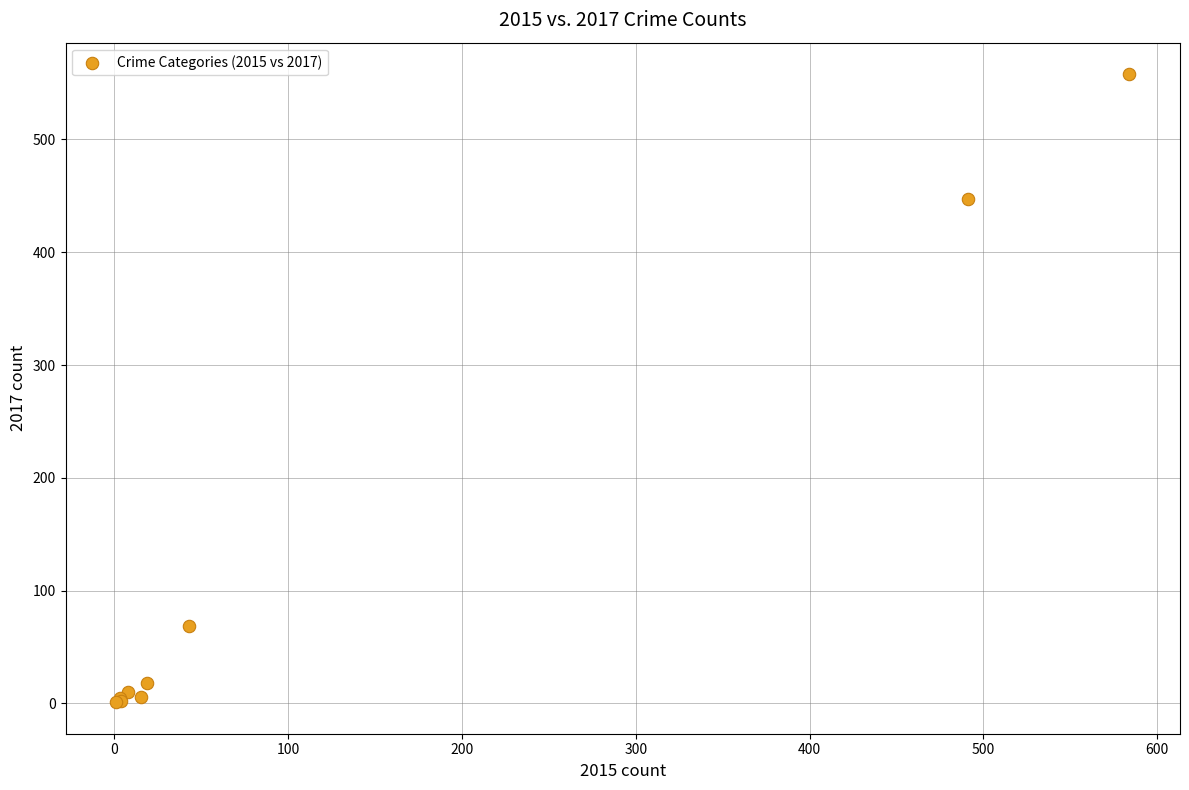

What Y value in the scatter plot is closest to 279?

447